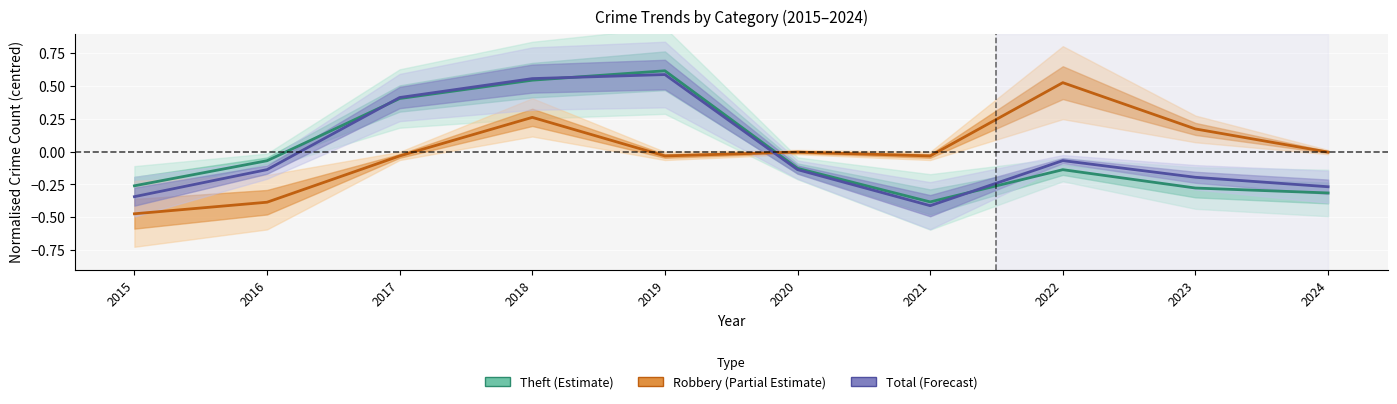

True or false: Theft (Estimate) and Total (Forecast) intersect in this chart.

True